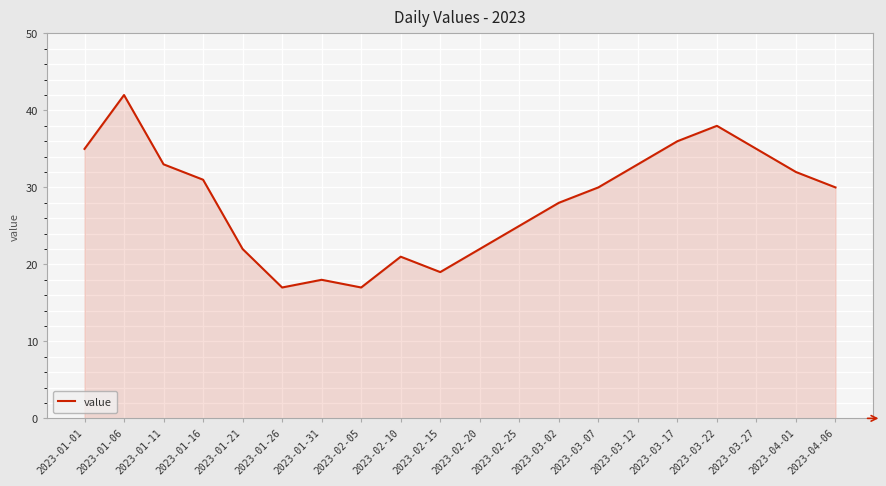

How many lines are shown in the chart?

1